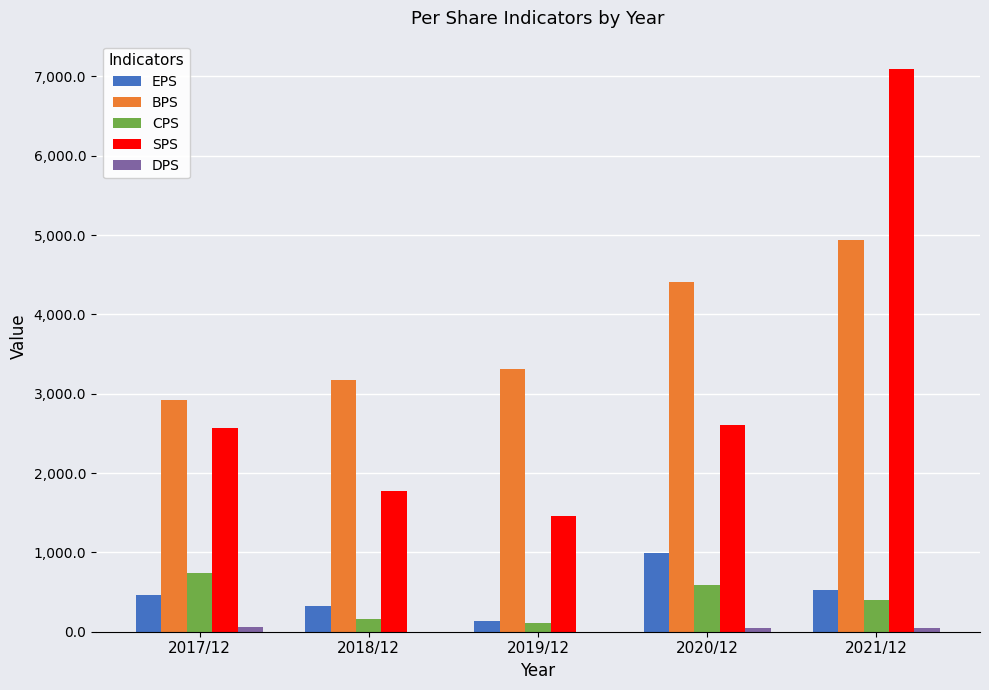

What is the sum of all EPS values?

2440